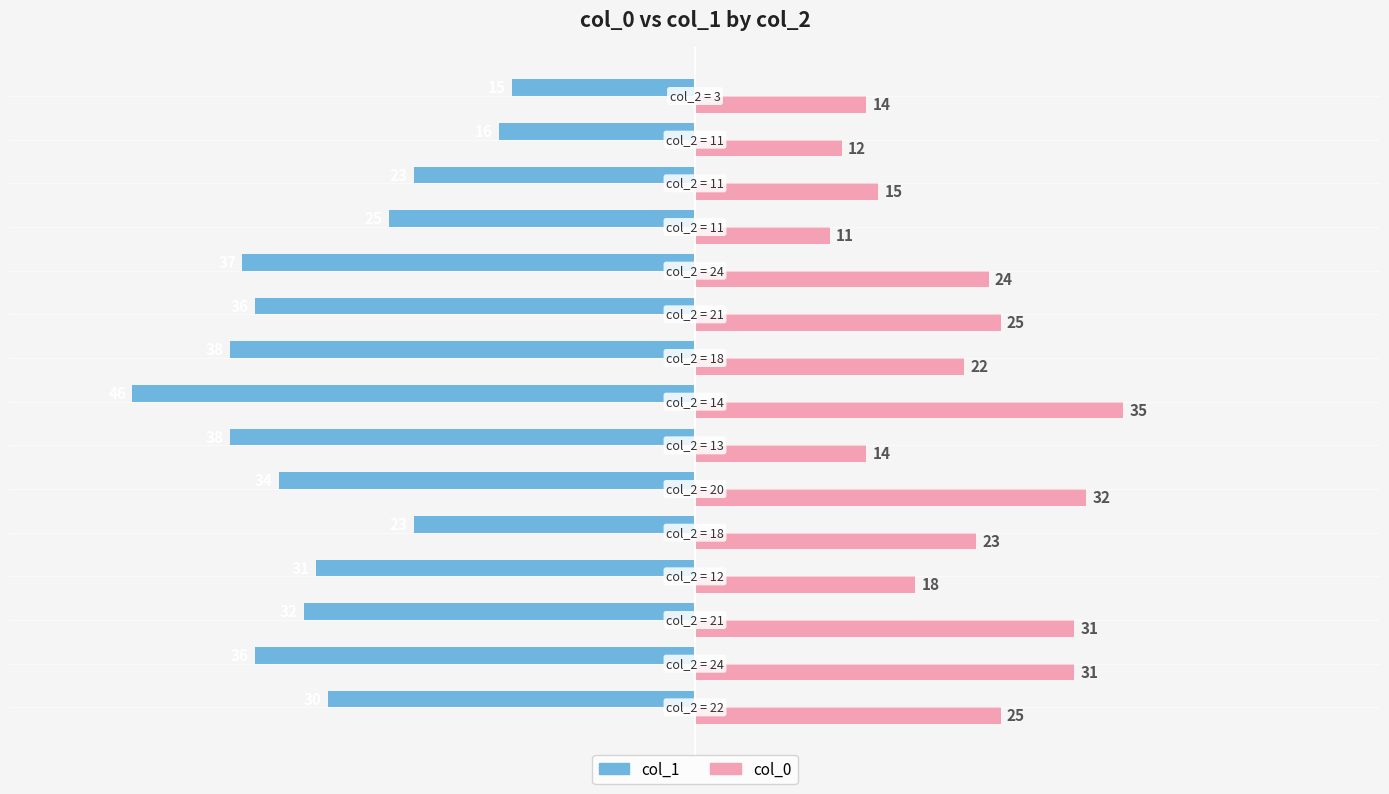

What is the highest value of the col_0 series?

35